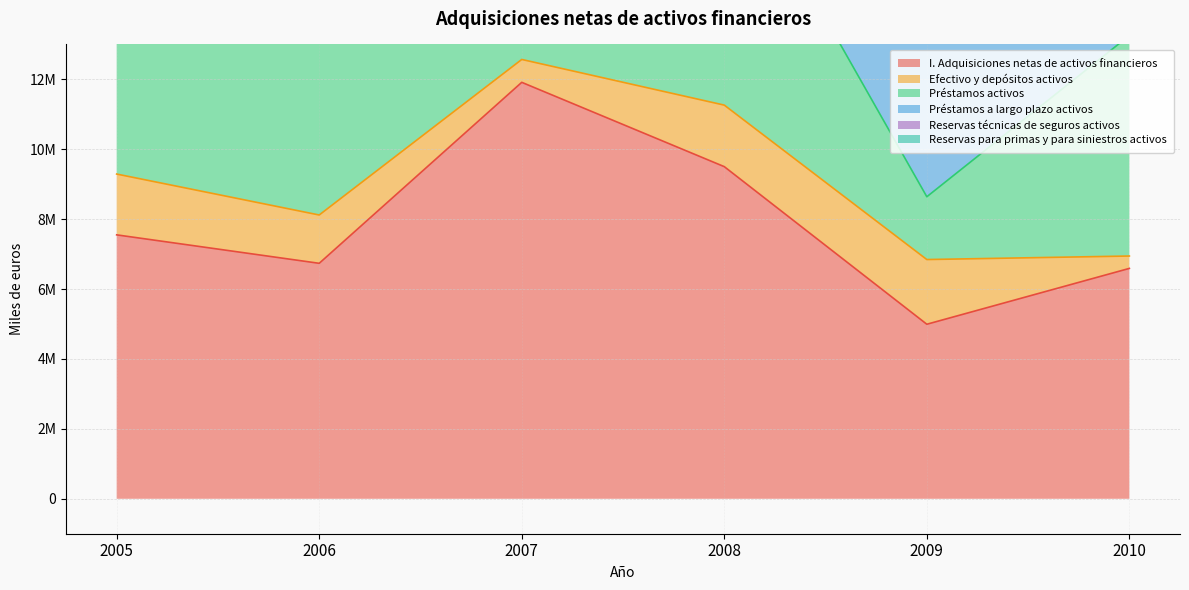

What are all the series names shown in the legend?

I. Adquisiciones netas de activos financieros, Efectivo y depósitos activos, Préstamos activos, Préstamos a largo plazo activos, Reservas técnicas de seguros activos, Reservas para primas y para siniestros activos